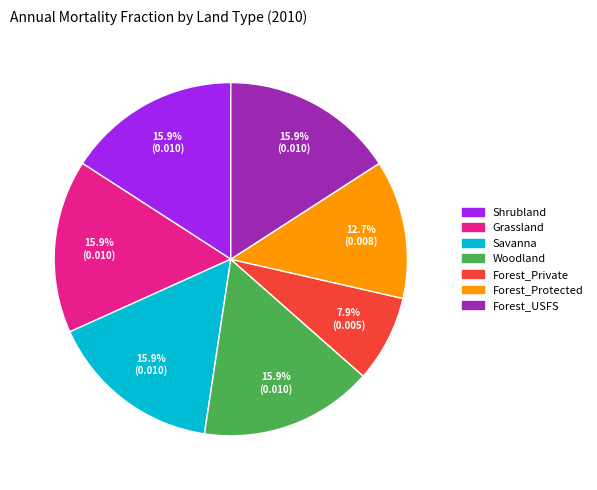

Does any single category account for the majority?

No